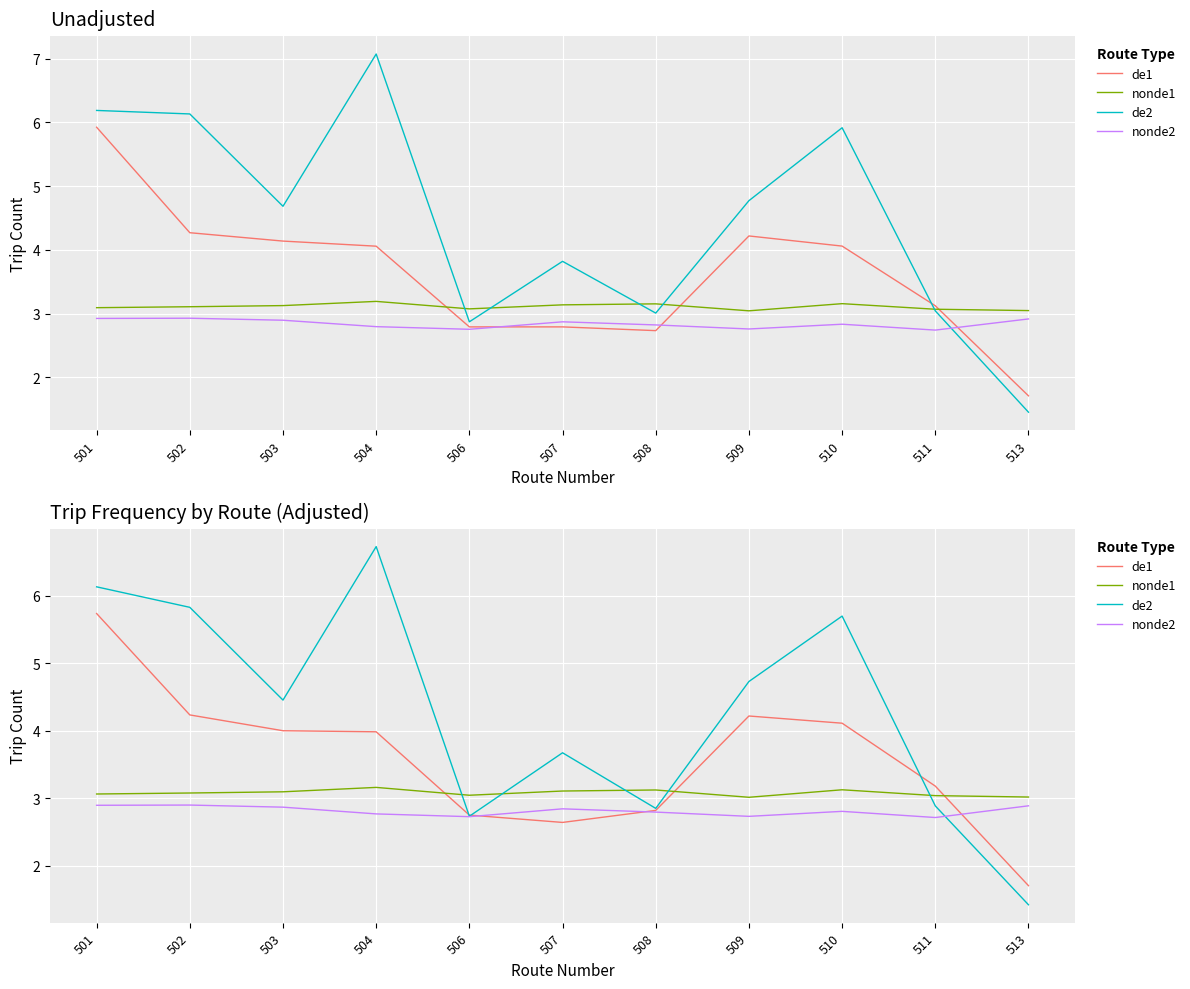

What are all the series names shown in the legend?

de1, nonde1, de2, nonde2